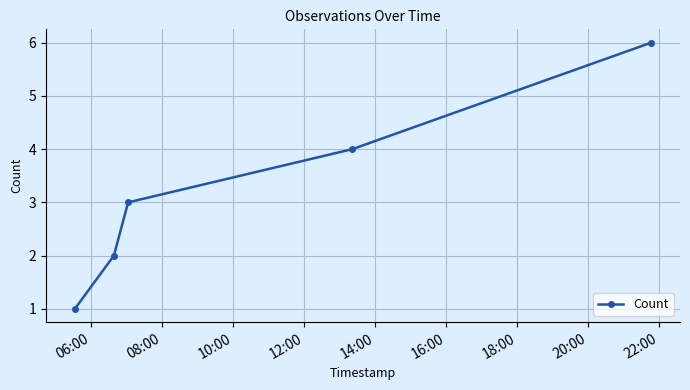

True or false: there are more than 1 points higher than both neighbors.

False